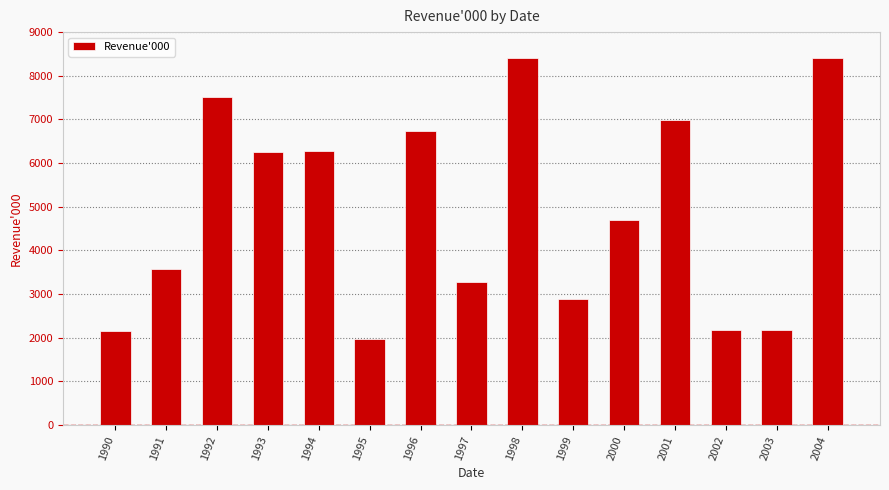

What is the value of the 15th bar from the left?

8418